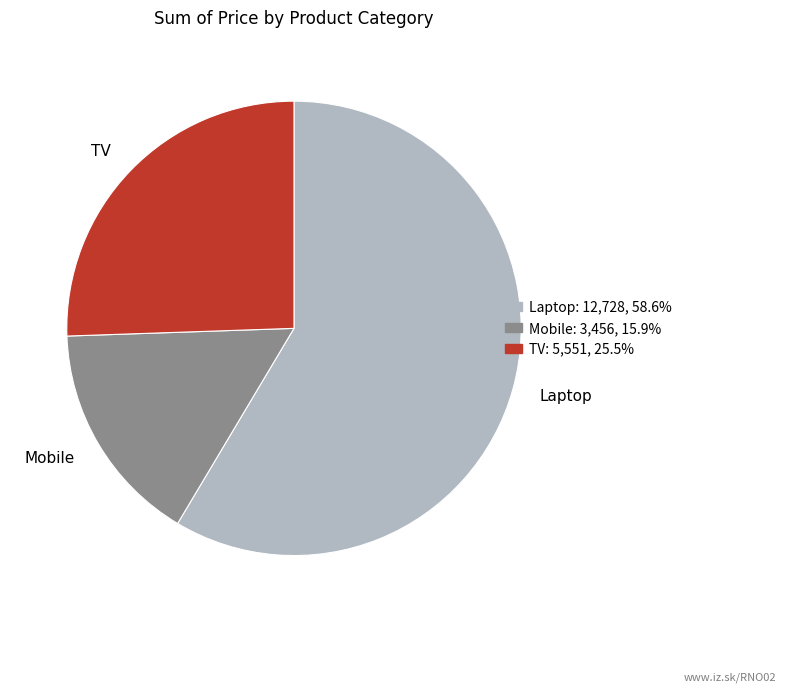

Rank the categories by value from highest to lowest.

Laptop, TV, Mobile